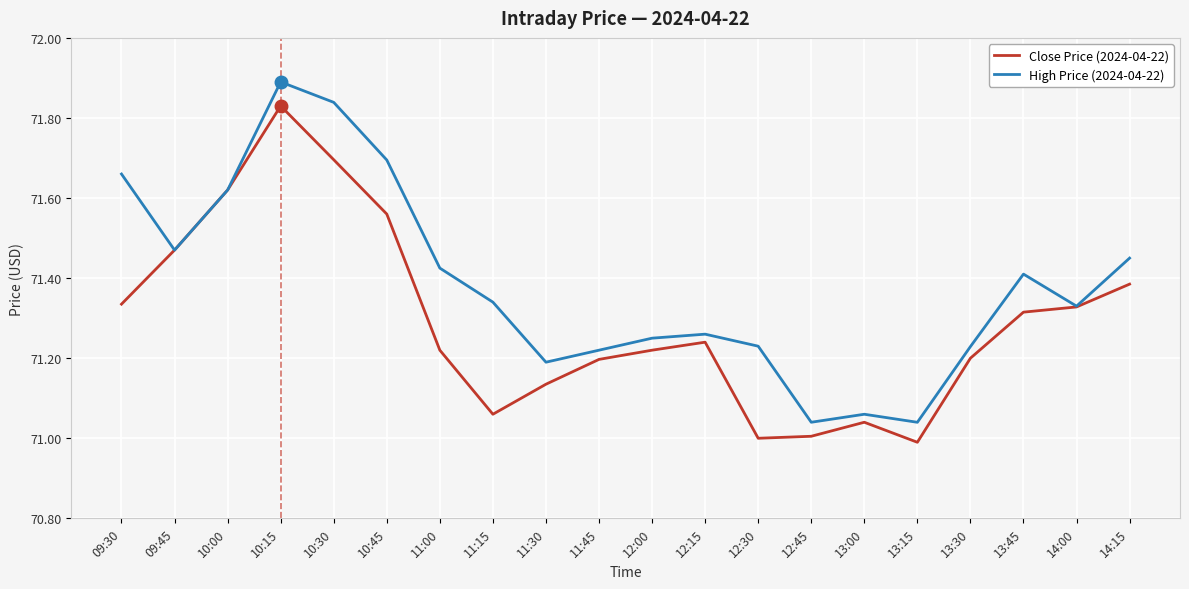

Which label corresponds to the smallest value in the chart?

13:15